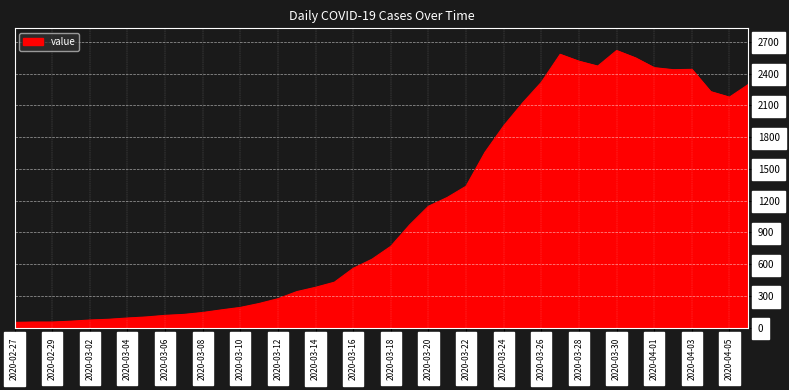

What is the maximum value shown in the chart?

2617